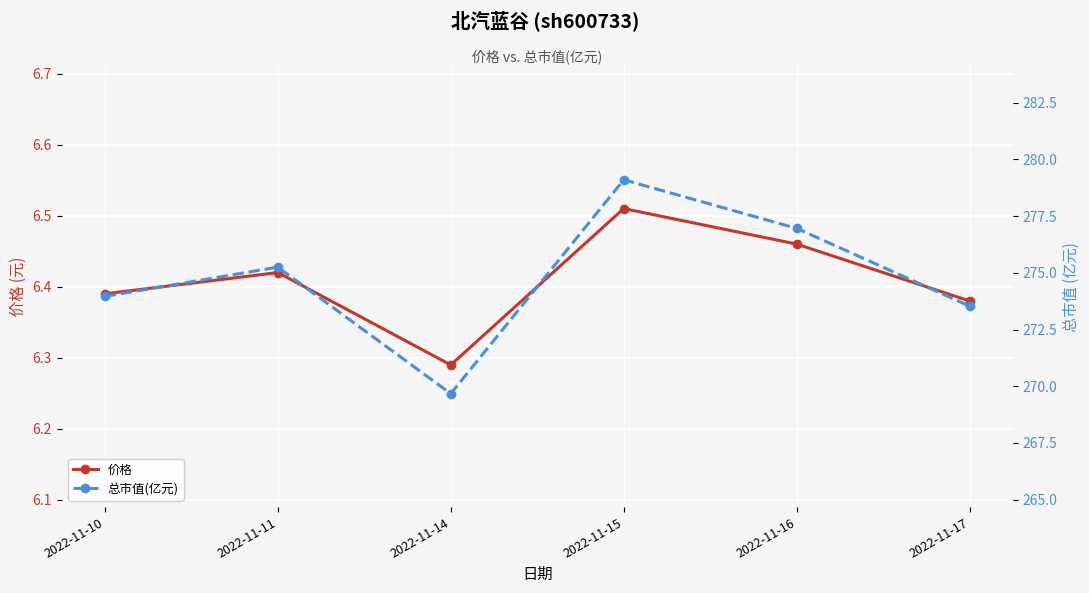

How many values in the 总市值(亿元) series exceed 275?

3